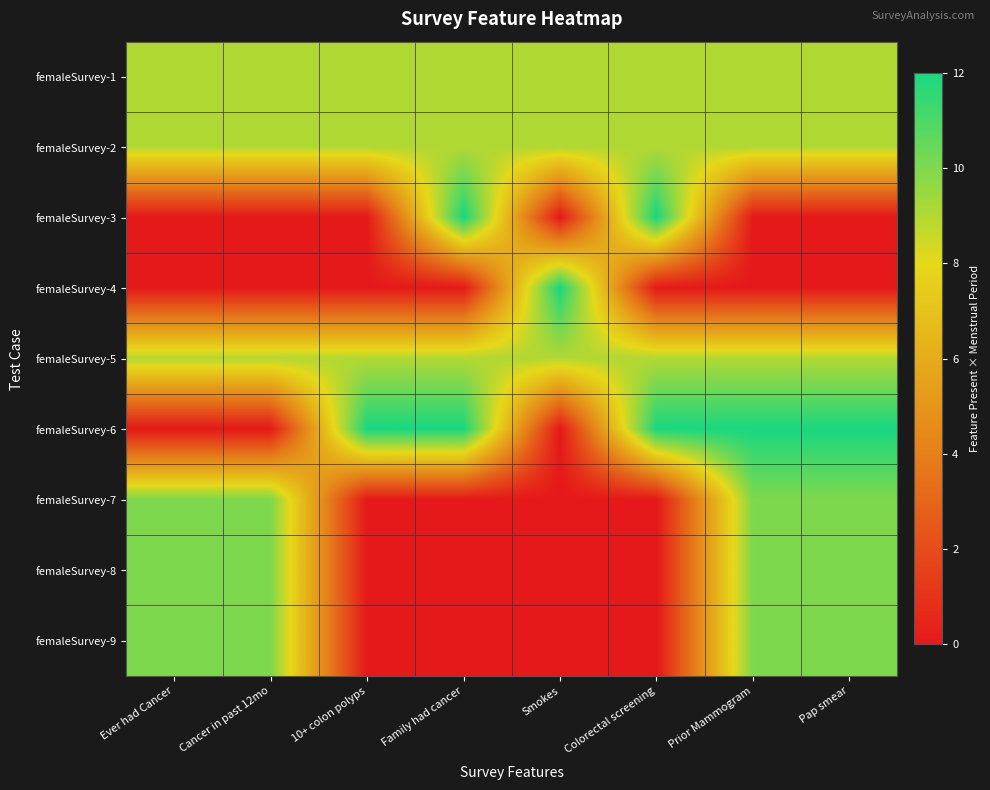

Reading left to right, what are all the values shown in this chart?

femaleSurvey-1: Ever had Cancer=9	Cancer in past 12mo=9	10+ colon polyps=9	Family had cancer=9	Smokes=9	Colorectal screening=9	Prior Mammogram=9	Pap smear=9
femaleSurvey-2: Ever had Cancer=9	Cancer in past 12mo=9	10+ colon polyps=9	Family had cancer=9	Smokes=9	Colorectal screening=9	Prior Mammogram=9	Pap smear=9
femaleSurvey-3: Ever had Cancer=0	Cancer in past 12mo=0	10+ colon polyps=0	Family had cancer=12	Smokes=0	Colorectal screening=12	Prior Mammogram=0	Pap smear=0
femaleSurvey-4: Ever had Cancer=0	Cancer in past 12mo=0	10+ colon polyps=0	Family had cancer=0	Smokes=12	Colorectal screening=0	Prior Mammogram=0	Pap smear=0
femaleSurvey-5: Ever had Cancer=9	Cancer in past 12mo=9	10+ colon polyps=9	Family had cancer=9	Smokes=9	Colorectal screening=9	Prior Mammogram=9	Pap smear=9
femaleSurvey-6: Ever had Cancer=0	Cancer in past 12mo=0	10+ colon polyps=12	Family had cancer=12	Smokes=0	Colorectal screening=12	Prior Mammogram=12	Pap smear=12
femaleSurvey-7: Ever had Cancer=10	Cancer in past 12mo=10	10+ colon polyps=0	Family had cancer=0	Smokes=0	Colorectal screening=0	Prior Mammogram=10	Pap smear=10
femaleSurvey-8: Ever had Cancer=10	Cancer in past 12mo=10	10+ colon polyps=0	Family had cancer=0	Smokes=0	Colorectal screening=0	Prior Mammogram=10	Pap smear=10
femaleSurvey-9: Ever had Cancer=10	Cancer in past 12mo=10	10+ colon polyps=0	Family had cancer=0	Smokes=0	Colorectal screening=0	Prior Mammogram=10	Pap smear=10